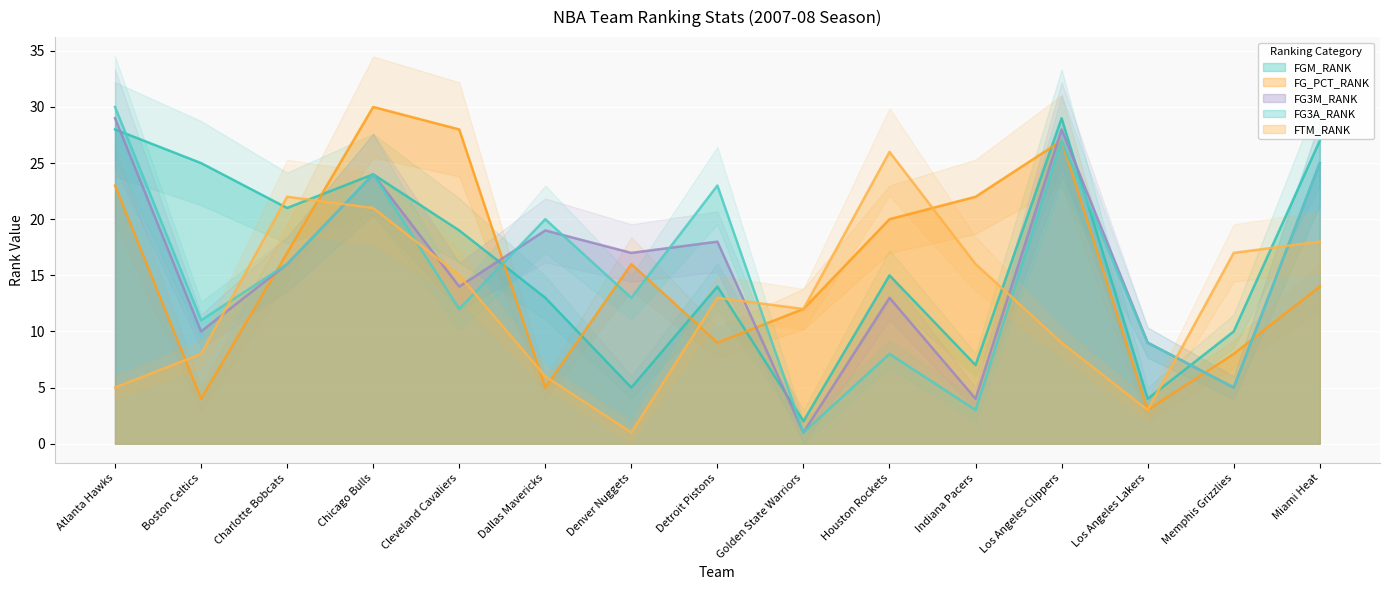

What is the minimum value shown in the chart?

1